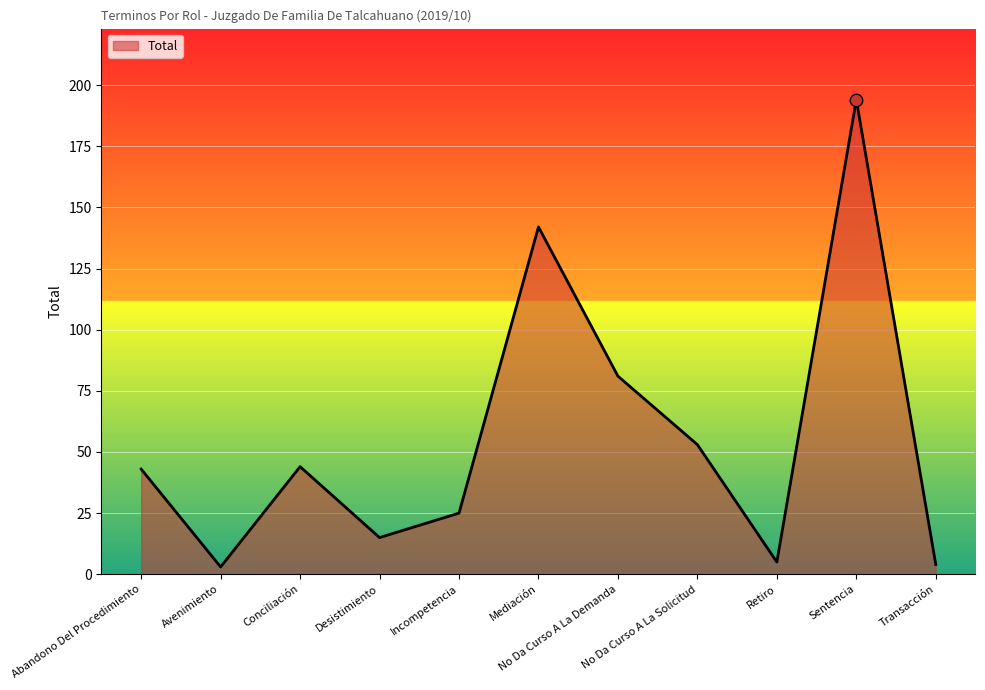

What is the change in value from Conciliación to Retiro?

-39